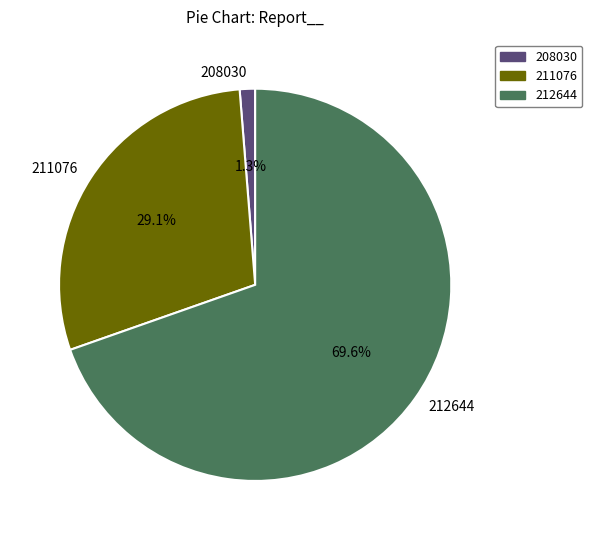

Between 212644 and 208030, which is larger?

212644